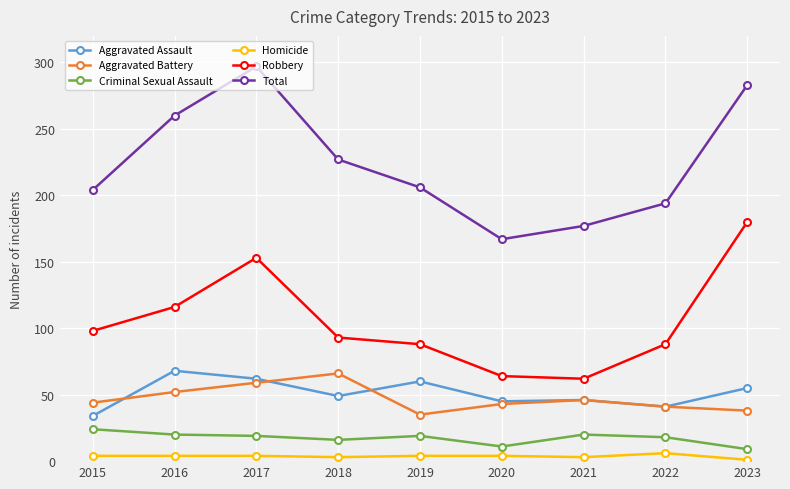

Which series has the largest total across all categories?

Total